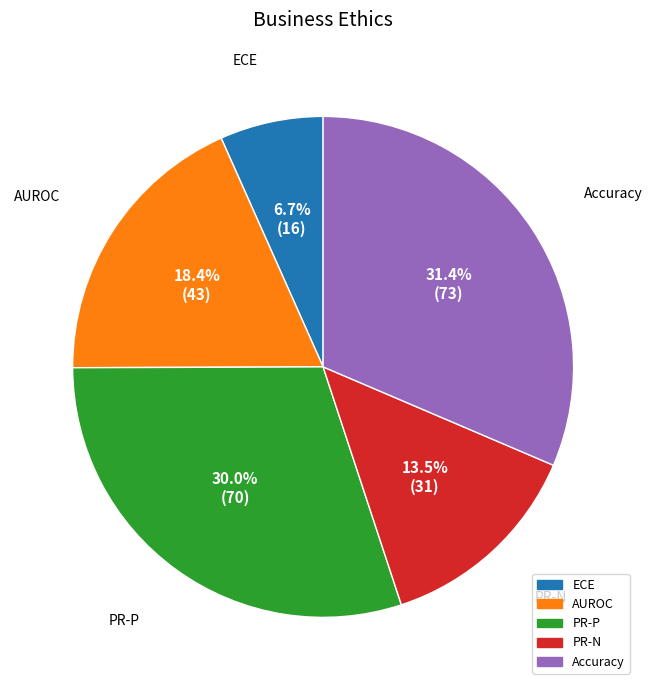

To the nearest percent, what percentage of the pie is ECE?

7%